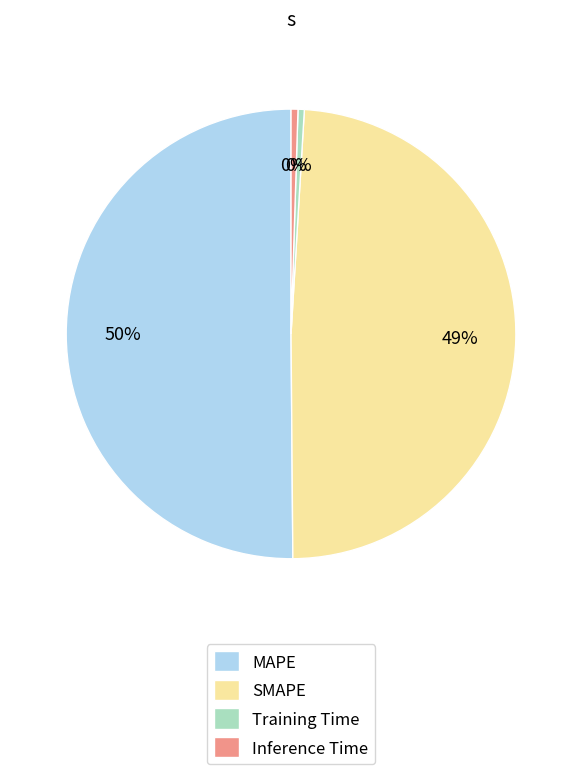

To the nearest percent, what is the average slice percentage?

25%